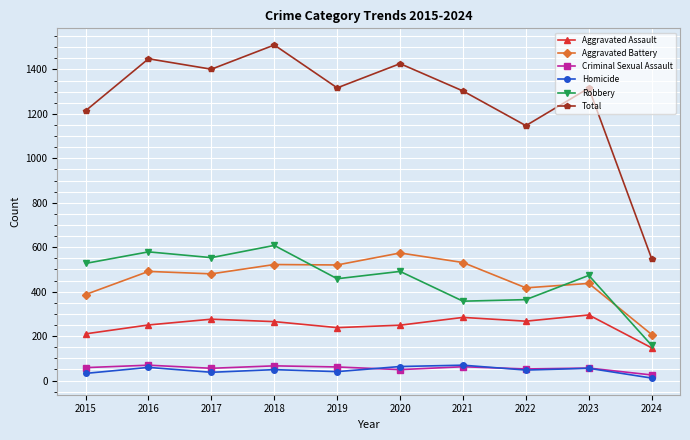

Does the chart have visible grid lines?

Yes